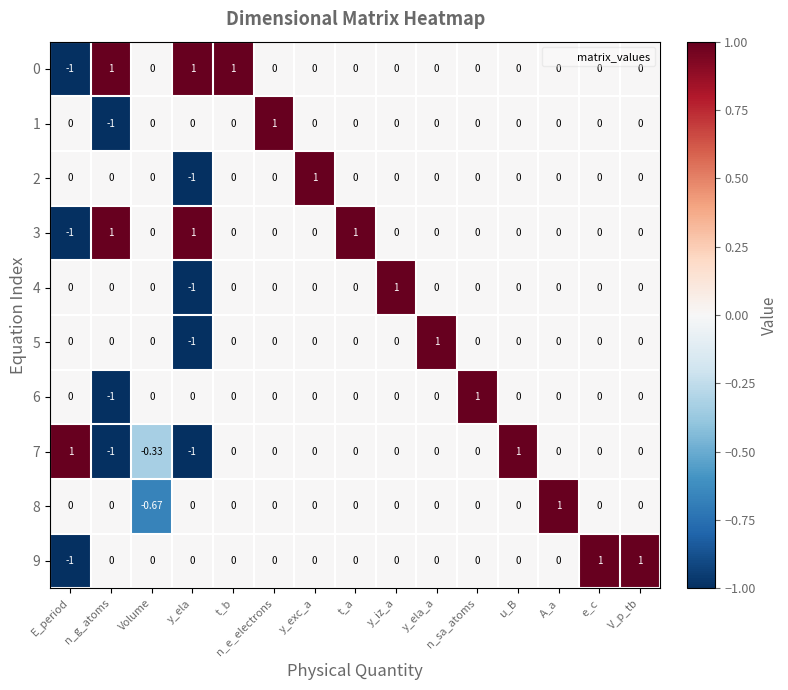

What is the minimum value shown in the chart?

-1.0